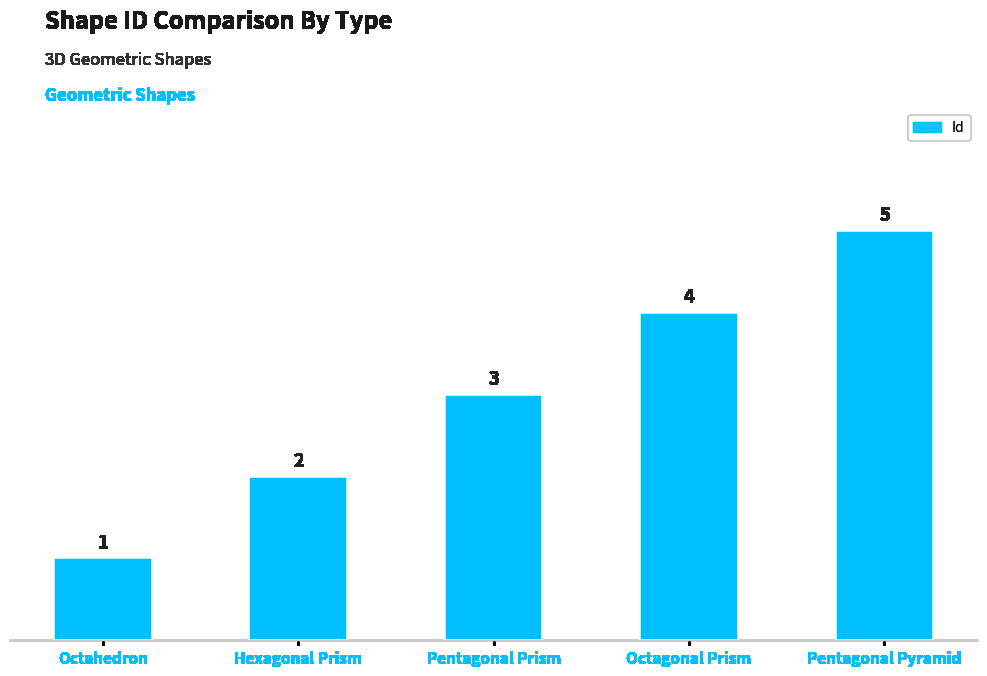

What is the ratio of the value at Pentagonal Pyramid to the value at Octahedron?

5.0